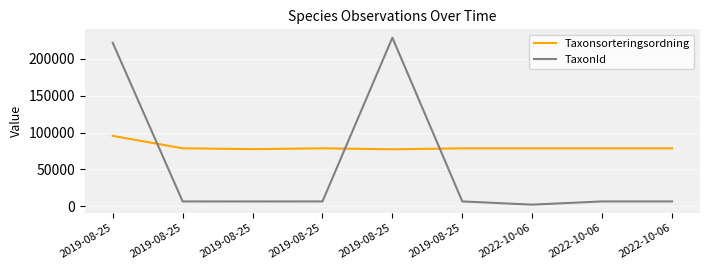

Reading left to right, extract all data points from this chart.

Taxonsorteringsordning: 95519	78602	77506	78603	77259	78569	78570	78569	78569
TaxonId: 221945	6463	6425	6464	228912	6458	2081	6458	6458